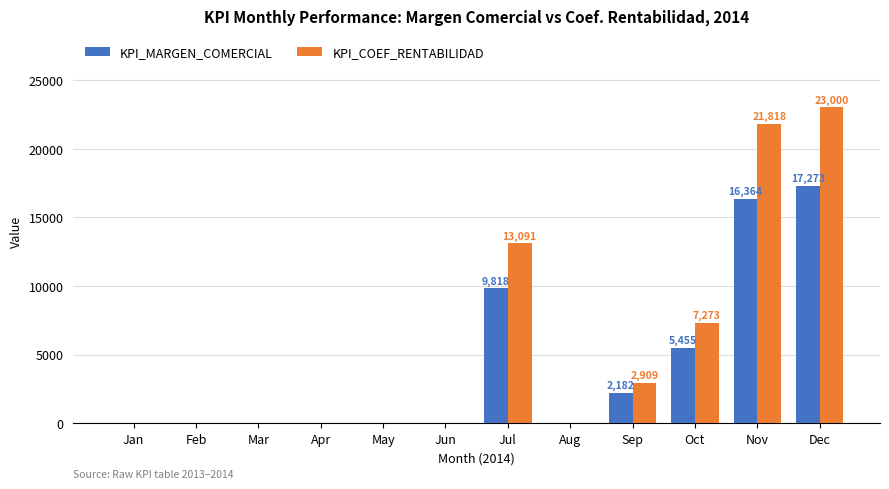

The value of KPI_MARGEN_COMERCIAL at Aug is 0. True or false?

True